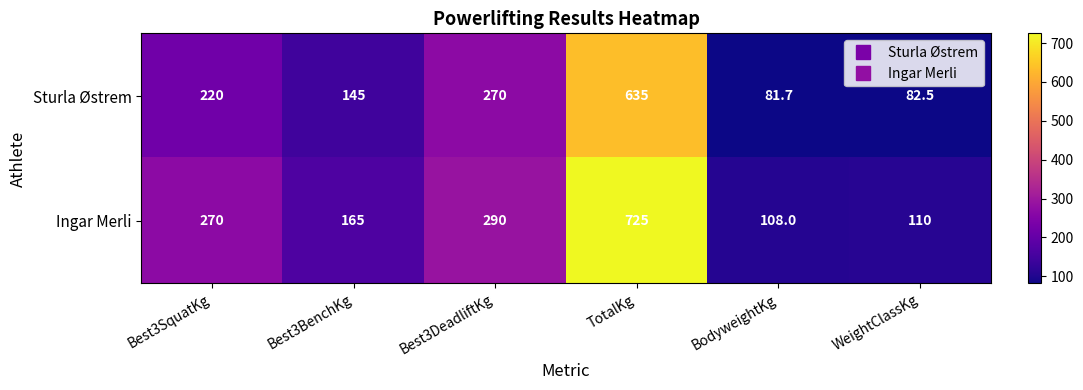

Which series has the largest total across all categories?

Ingar Merli